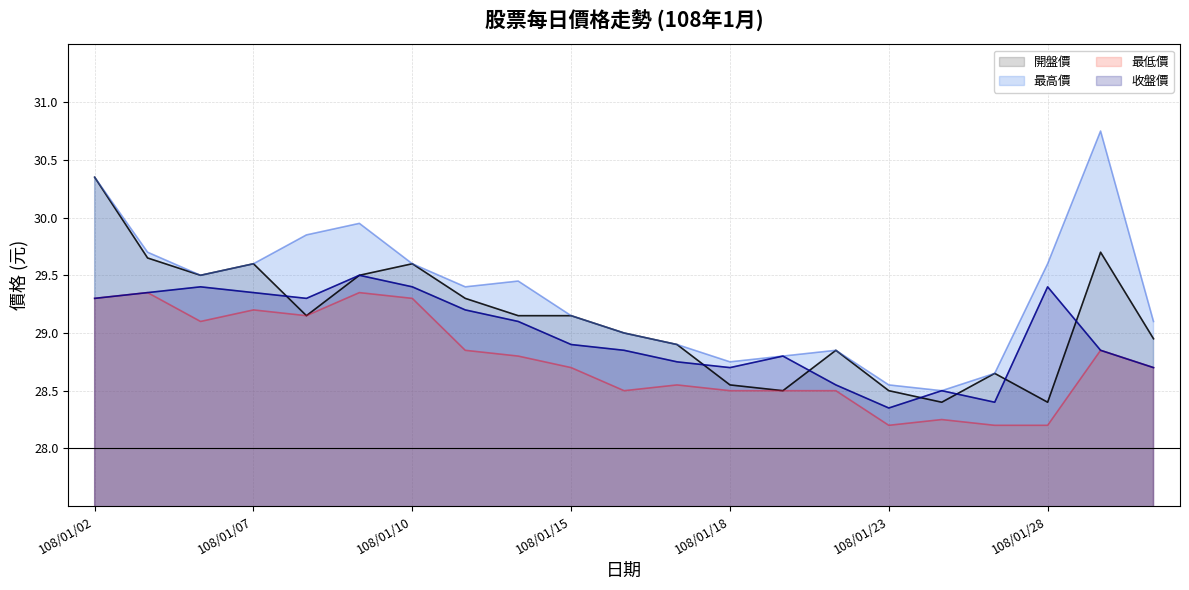

Which category has the lowest value in the 最高價 series?

108/01/24